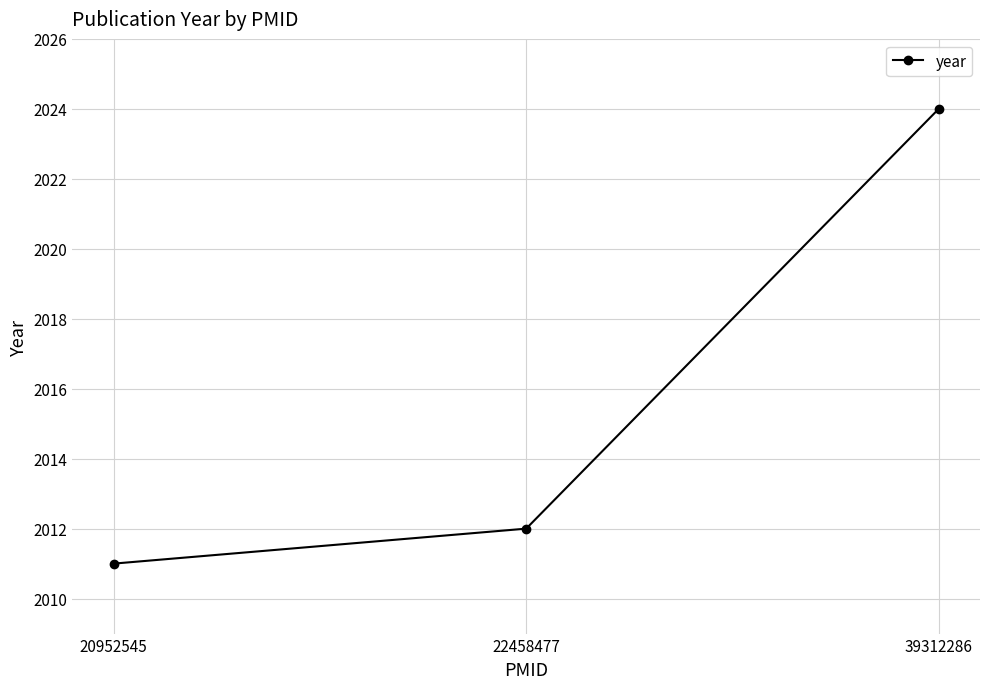

True or false: the data shows 3045 at 22458477.

False